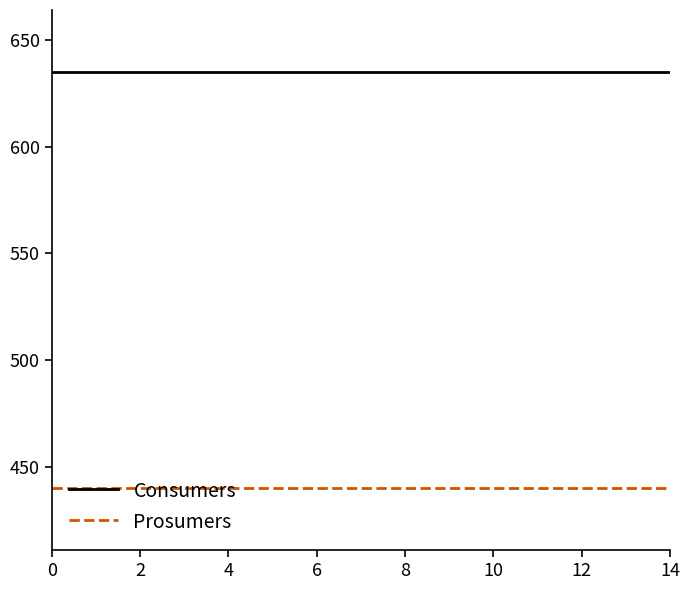

List the series in order of their overall mean, highest first.

Consumers, Prosumers